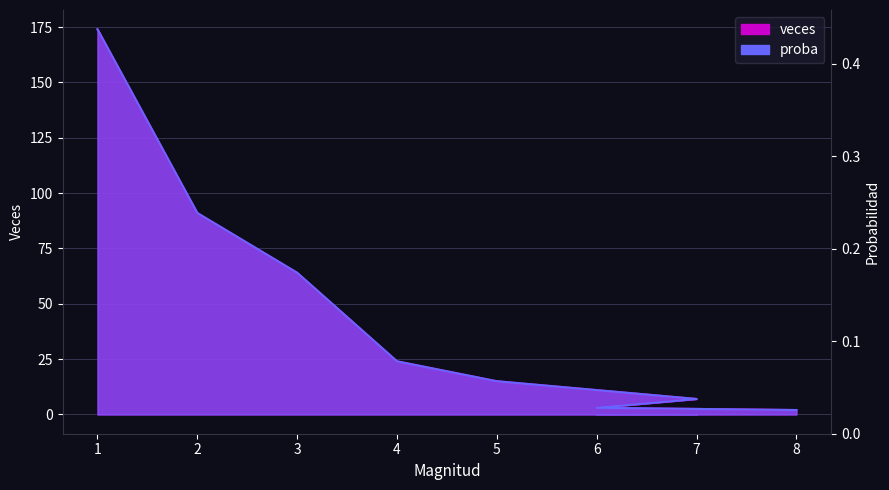

What is the minimum value for veces?

2.0